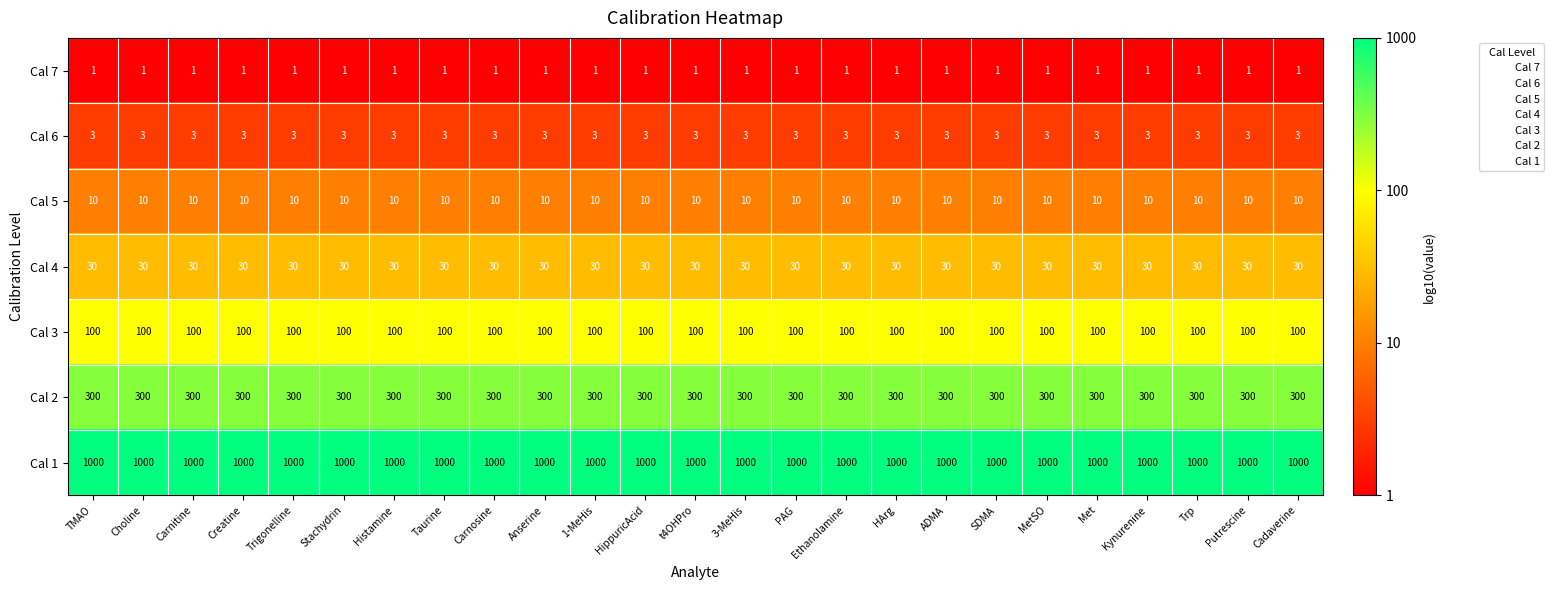

The Cal 4 series shows 44 at Putrescine. True or false?

False